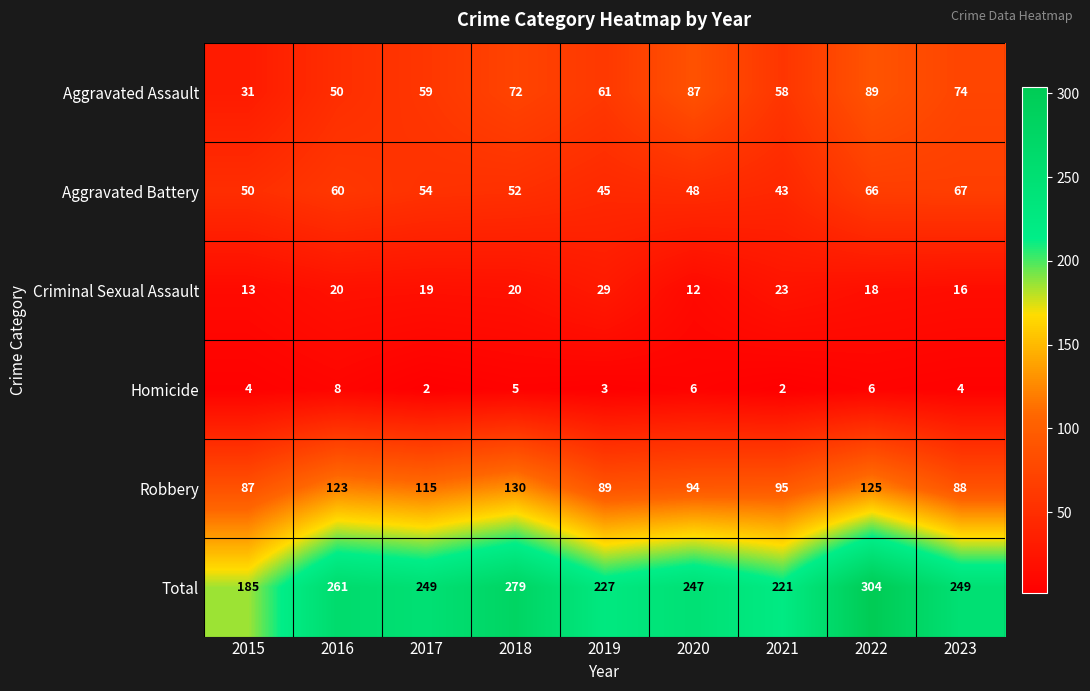

What is the approximate value of Homicide at 2015?

4